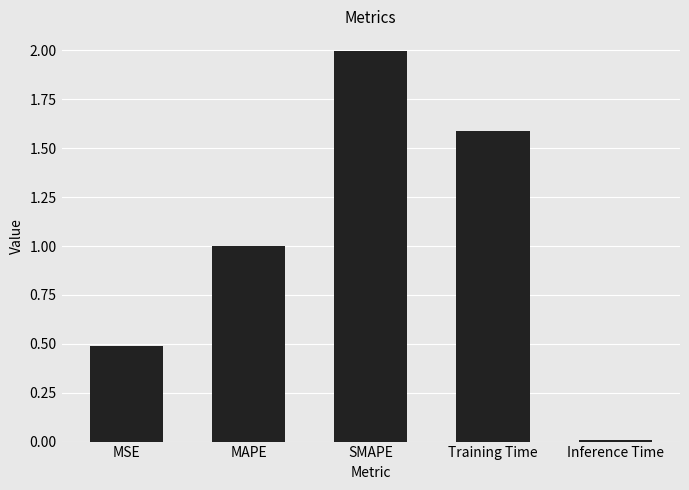

What is the change in value from MSE to SMAPE?

+1.5